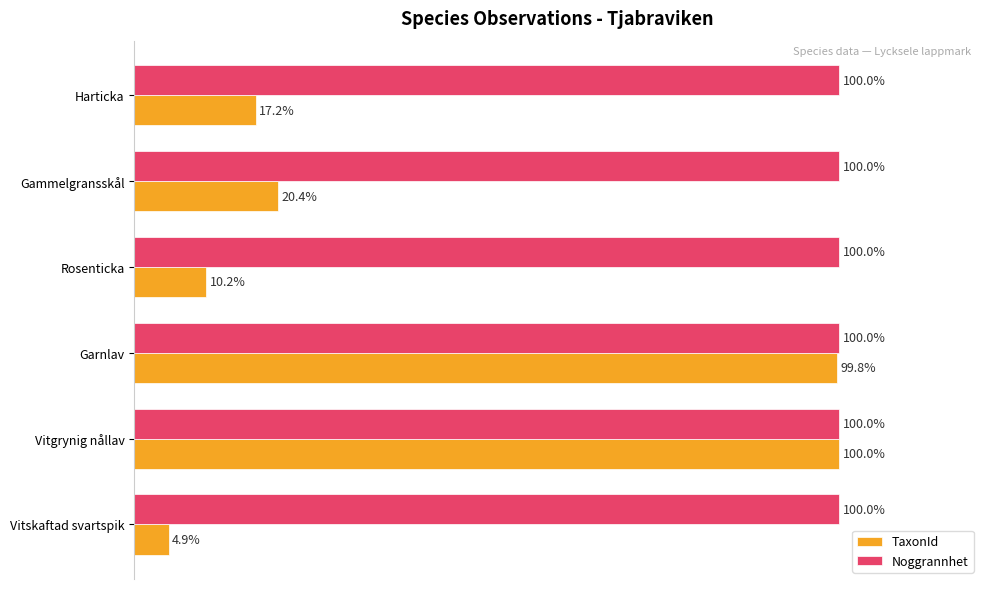

Rank the series by their average value, from lowest to highest.

TaxonId, Noggrannhet